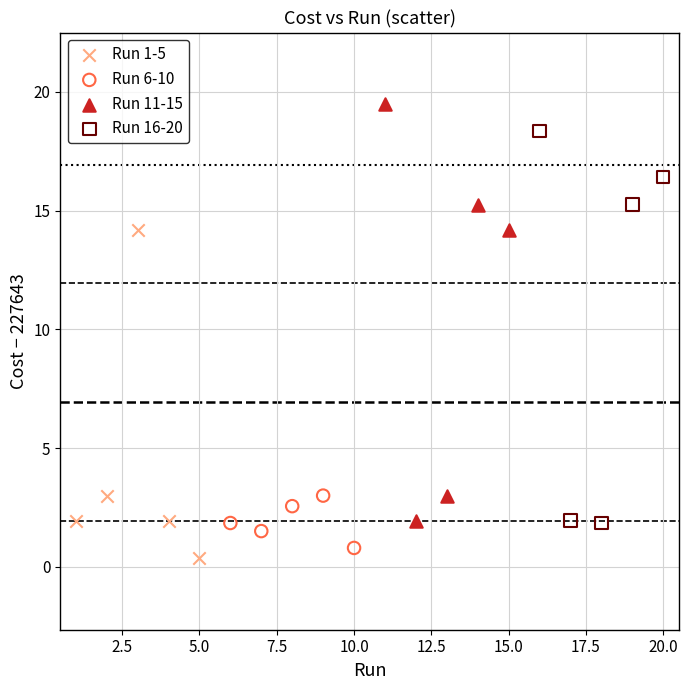

Which series has the widest spread of Y values?

Run 11-15